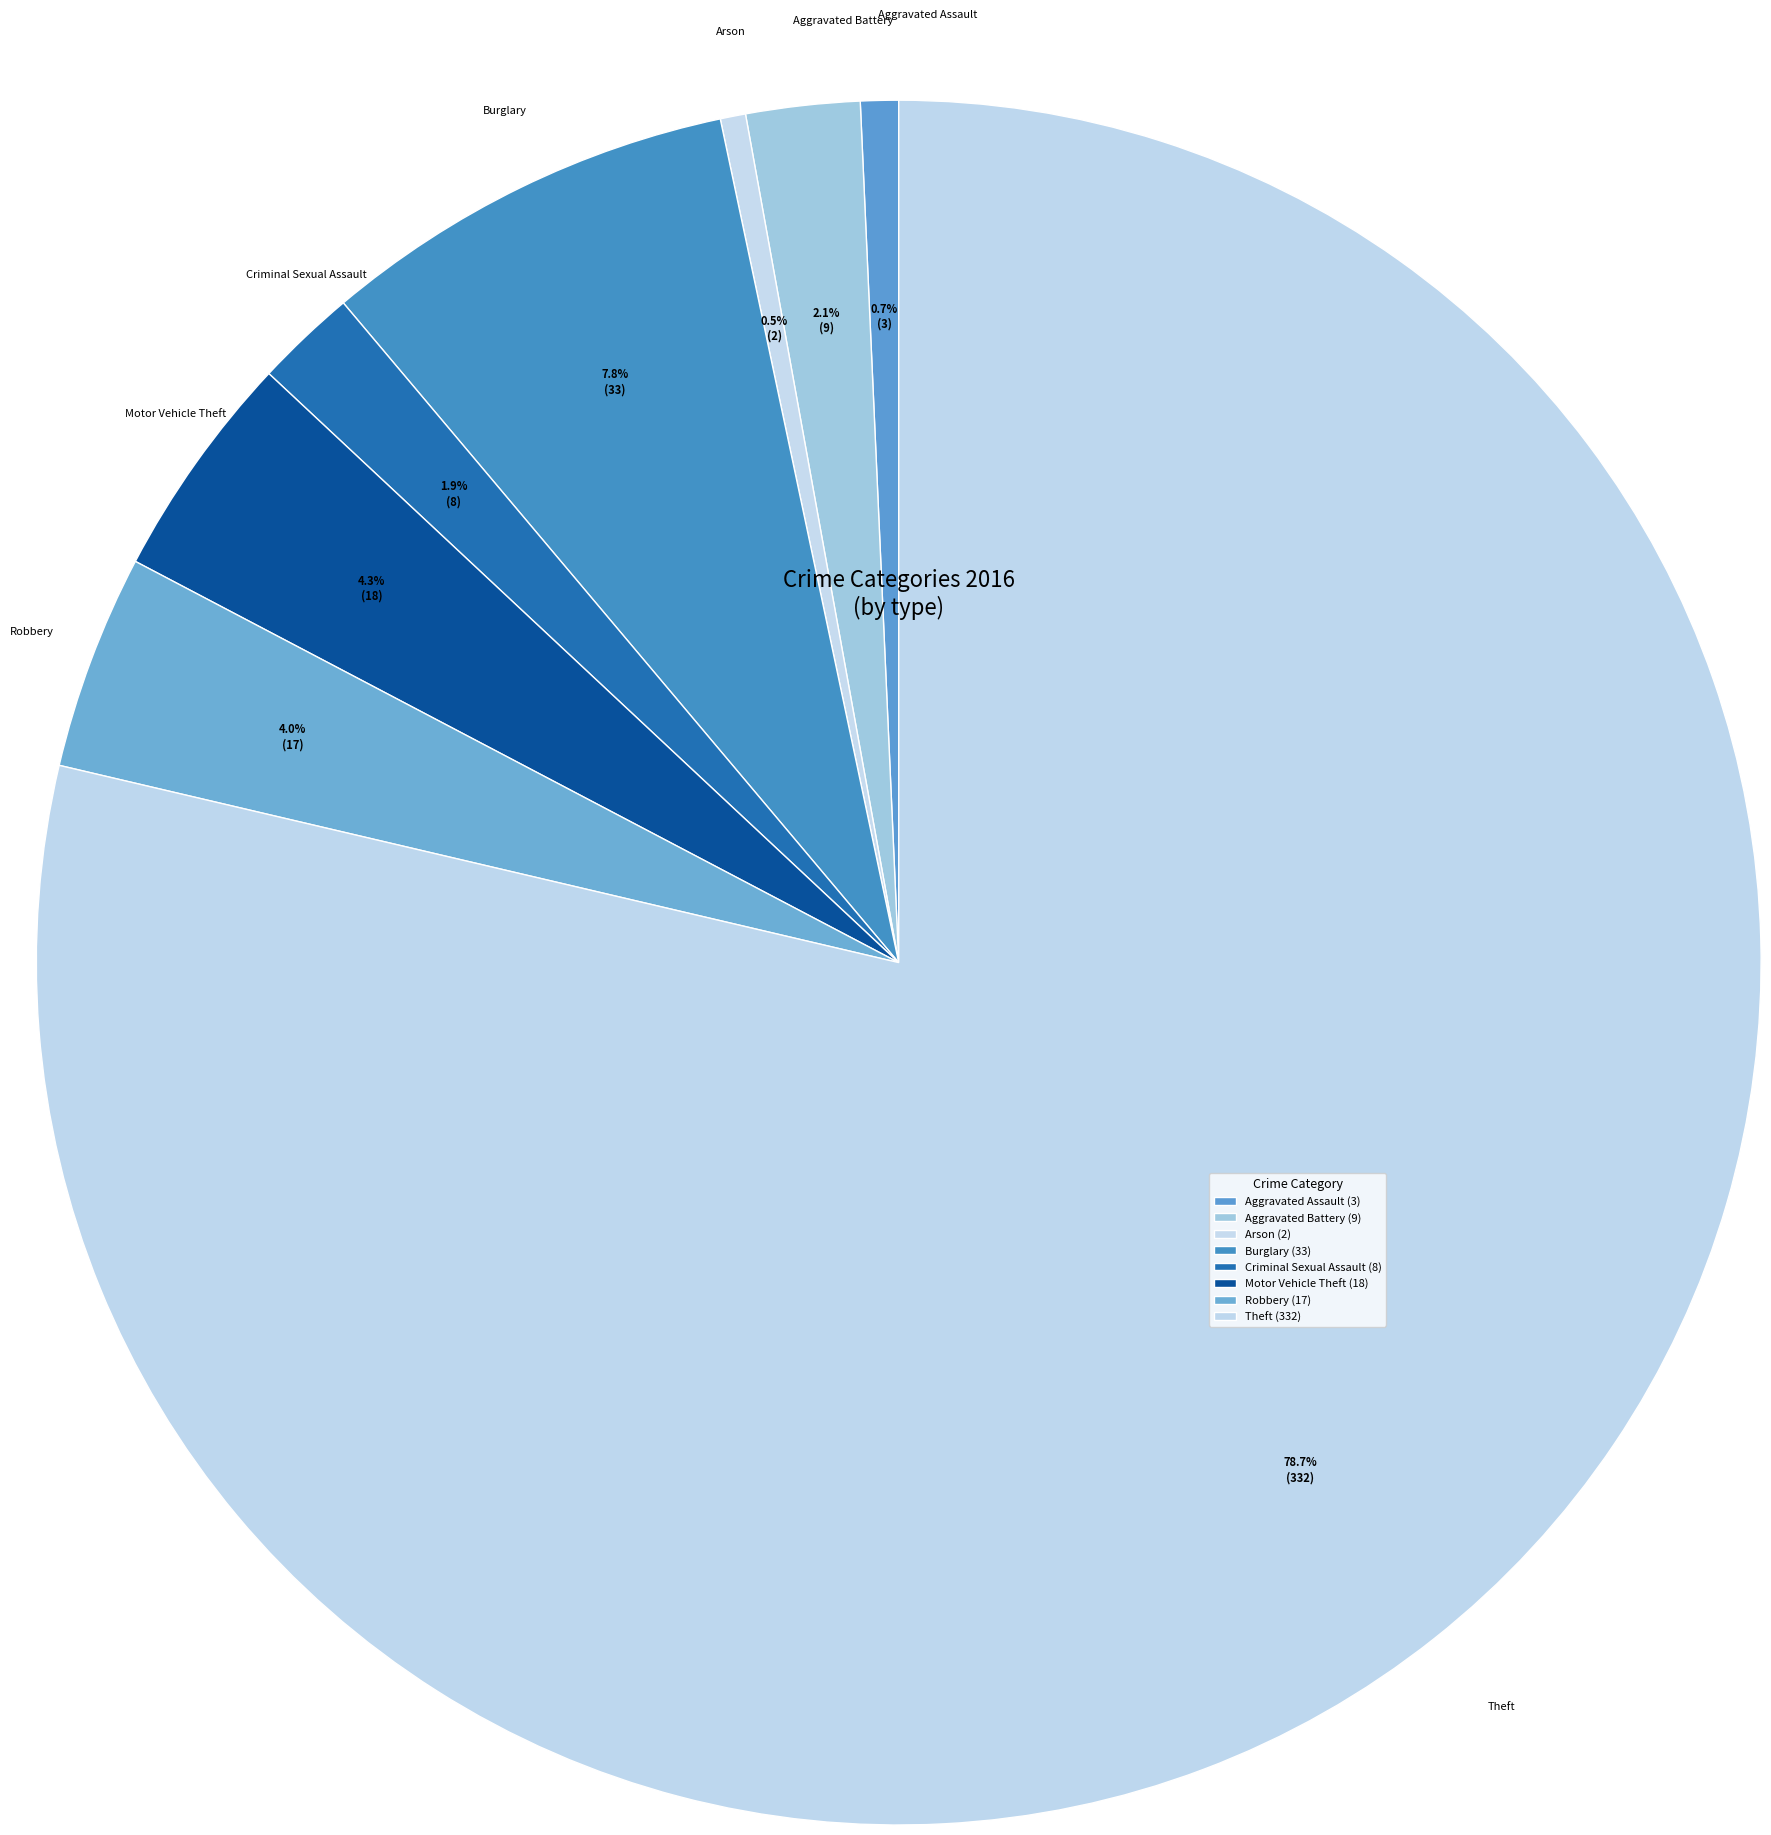

To the nearest percent, what is the average slice percentage?

12%